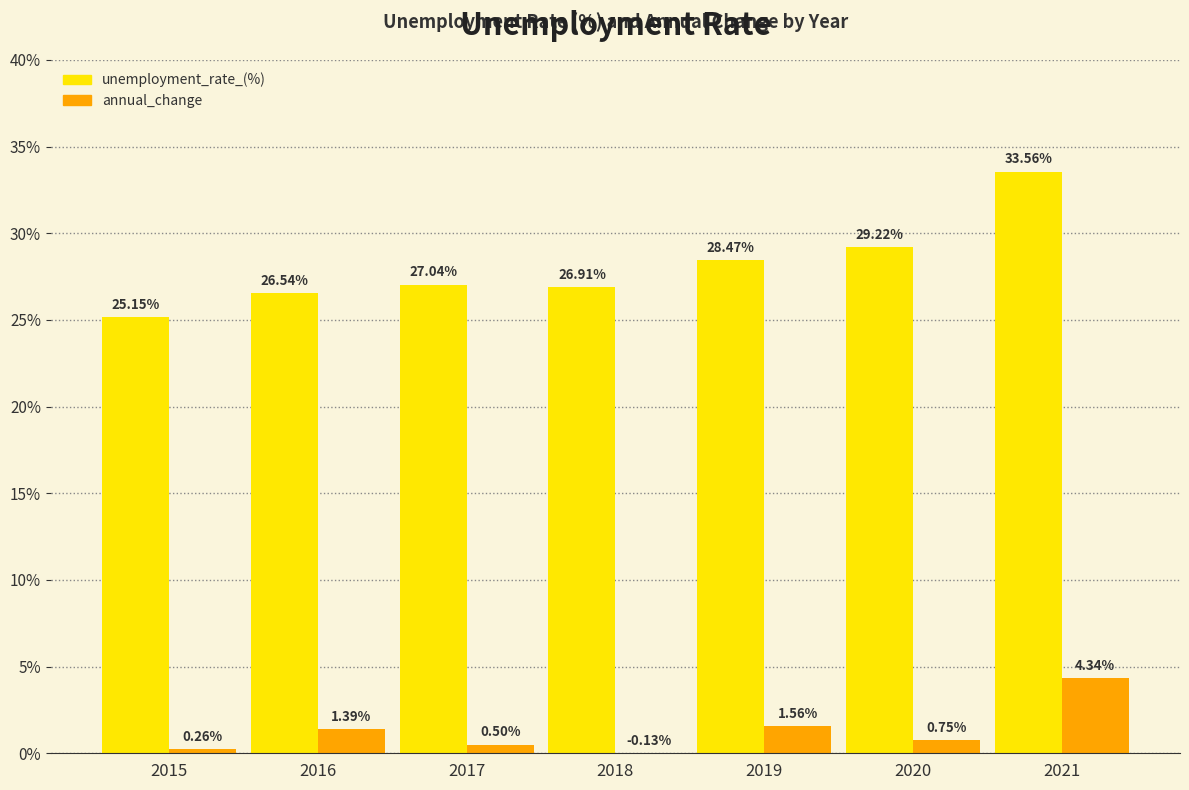

Between 2015 and 2018, which series saw the biggest shift?

unemployment_rate_(%)